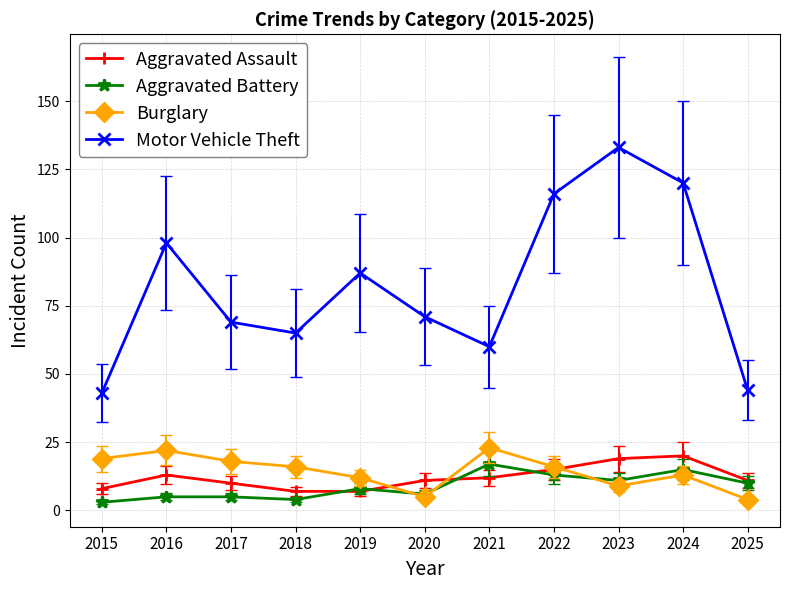

What is the sum of all Aggravated Battery values?

97